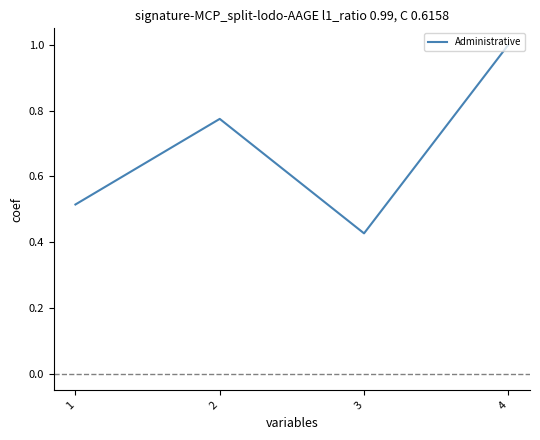

How many lines are shown in the chart?

1